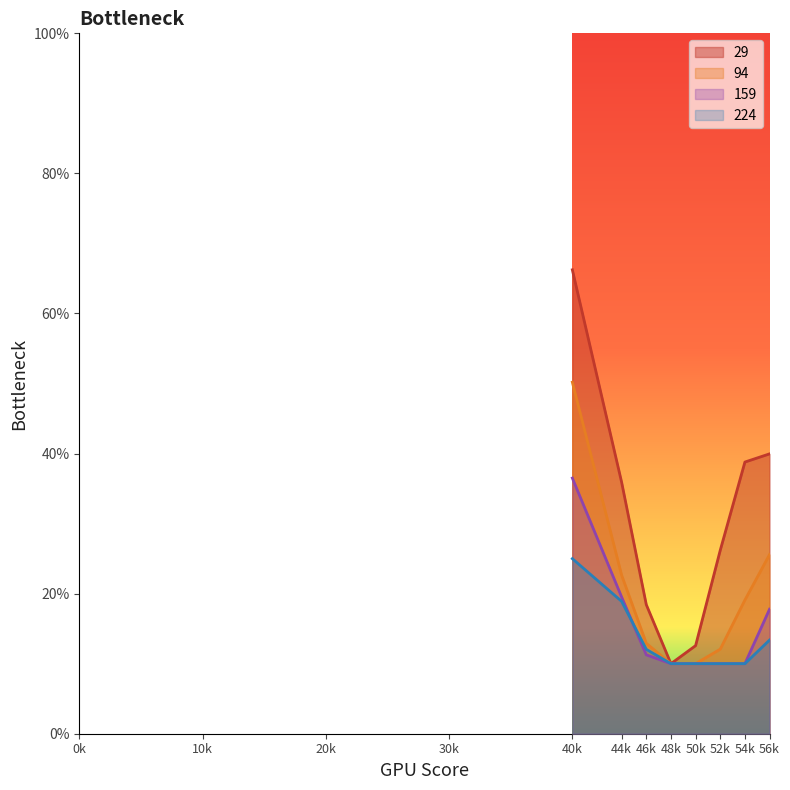

Read the 224 value at 52k.

0.1